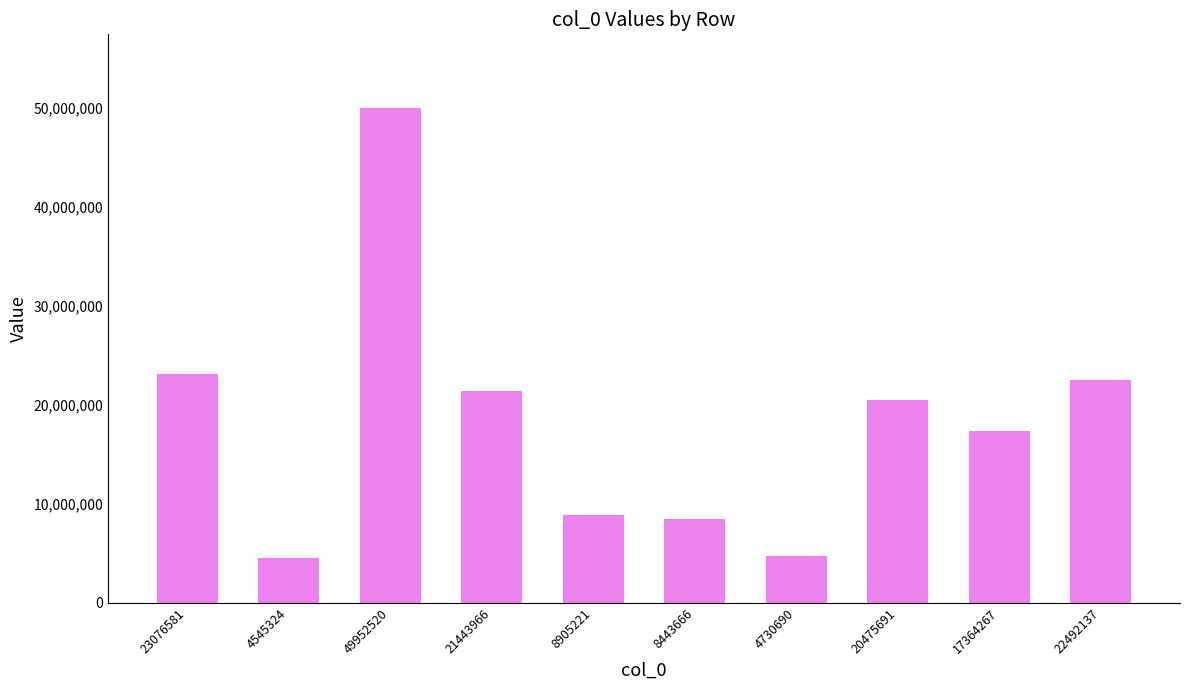

True or false: the data shows 66906043 at 49952520.

False